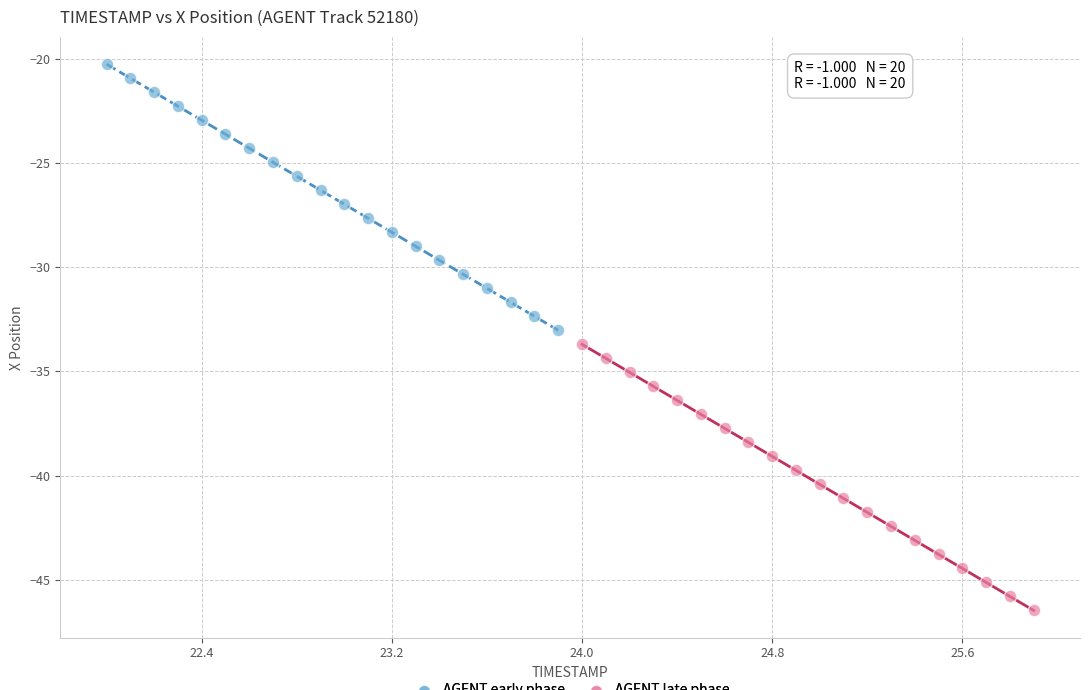

Which series contains the highest Y value?

AGENT early phase